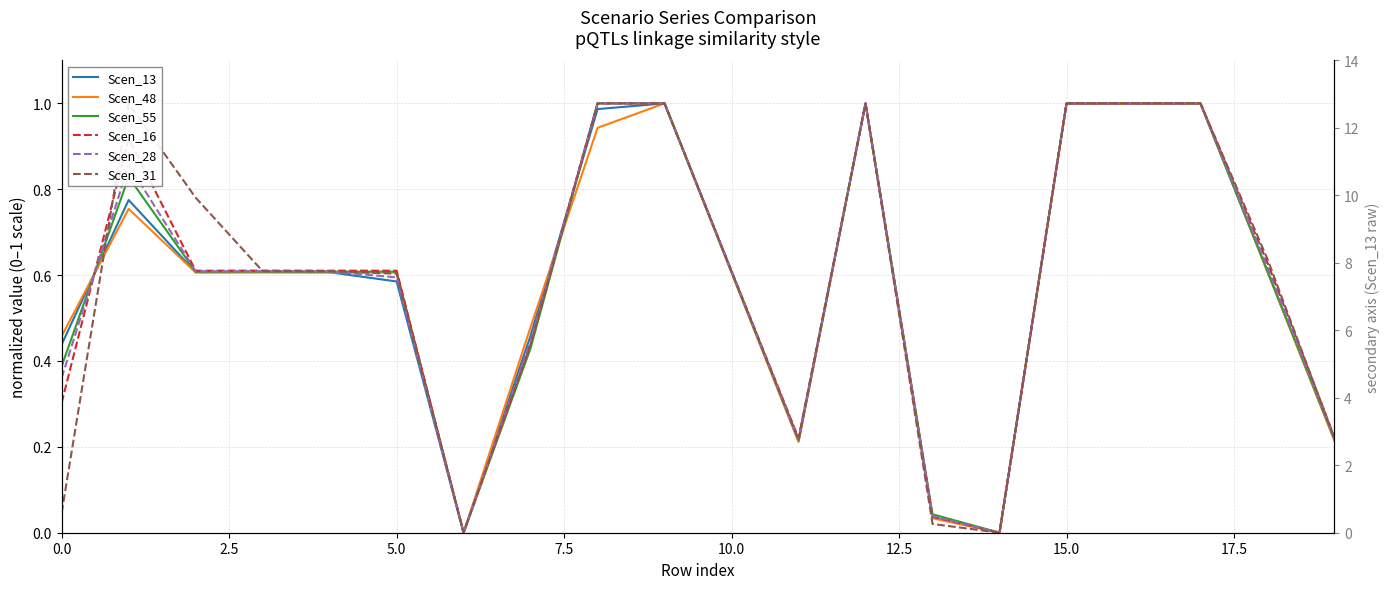

What is the total value across all series at 11?

1.3